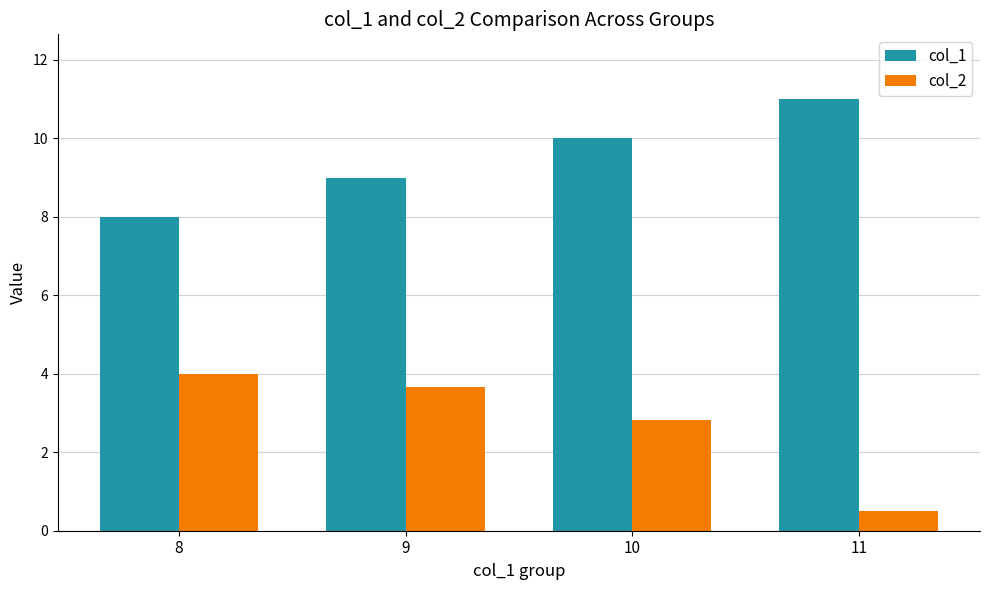

What is the greatest value displayed?

11.0